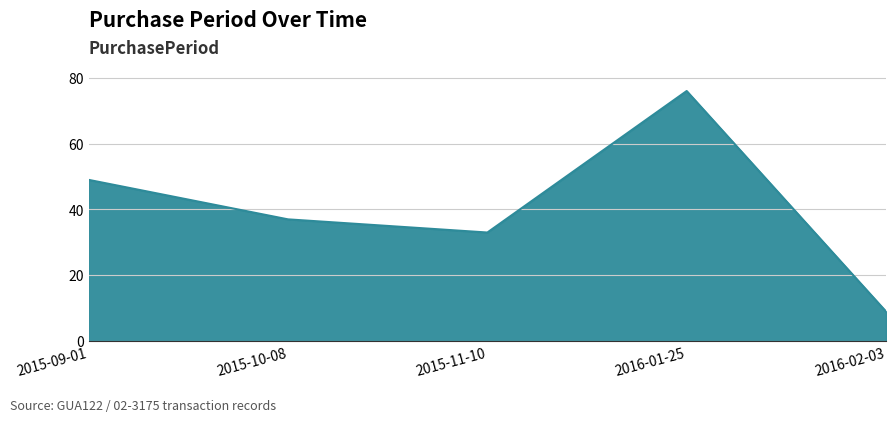

At which category does the data reach its first local valley?

2015-11-10